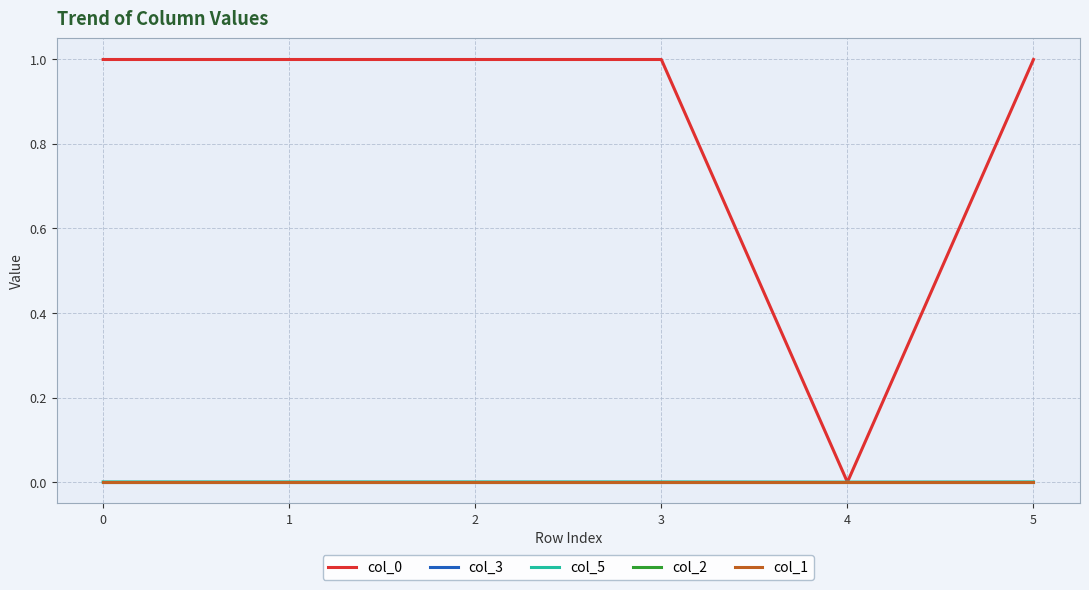

The value of col_1 at 1 is -0.0. True or false?

True